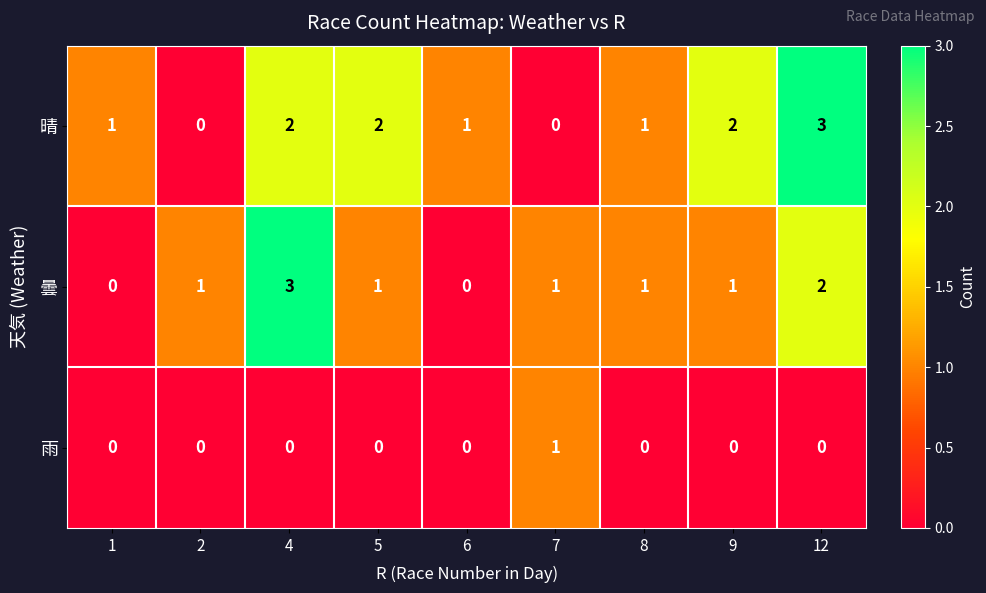

Is the value of 晴 at 12 greater than the value of 曇 at 6?

Yes